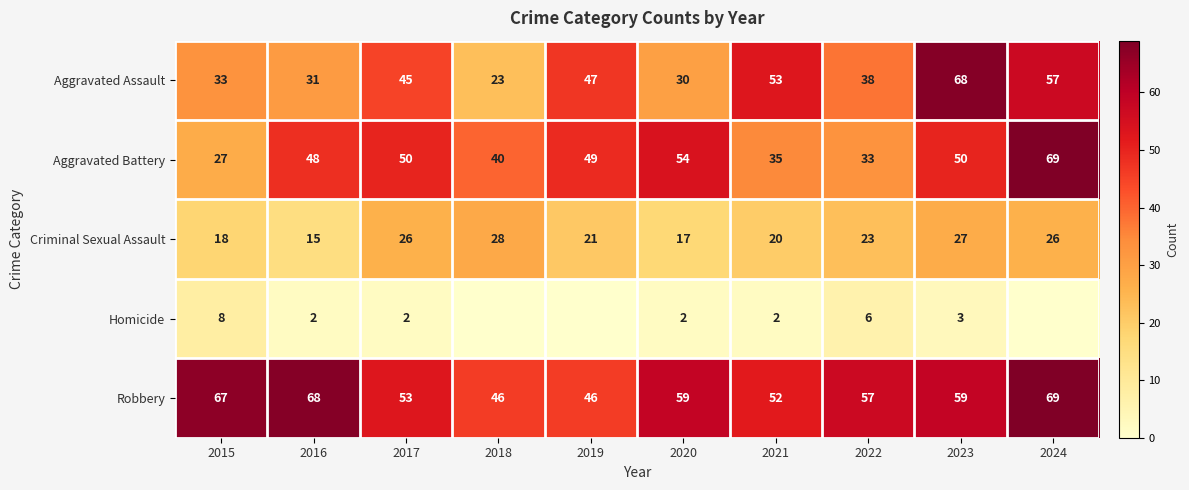

At which label does Criminal Sexual Assault first exceed 23?

2017